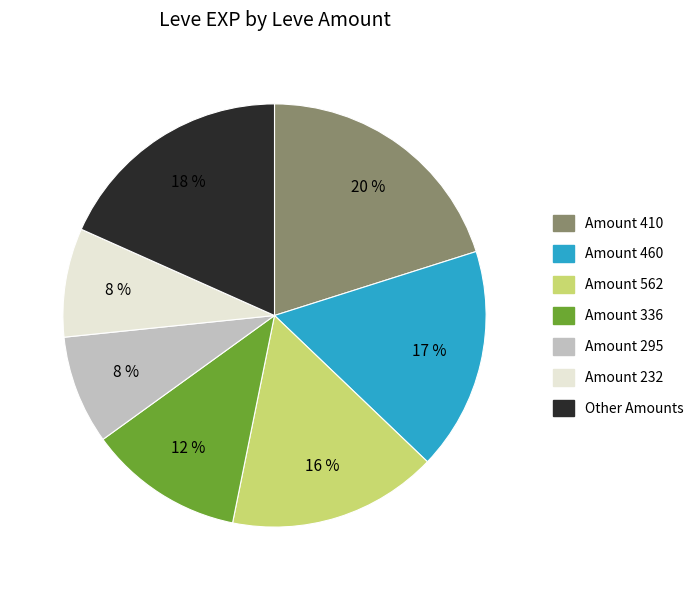

Is there any slice that represents more than half of the pie?

No